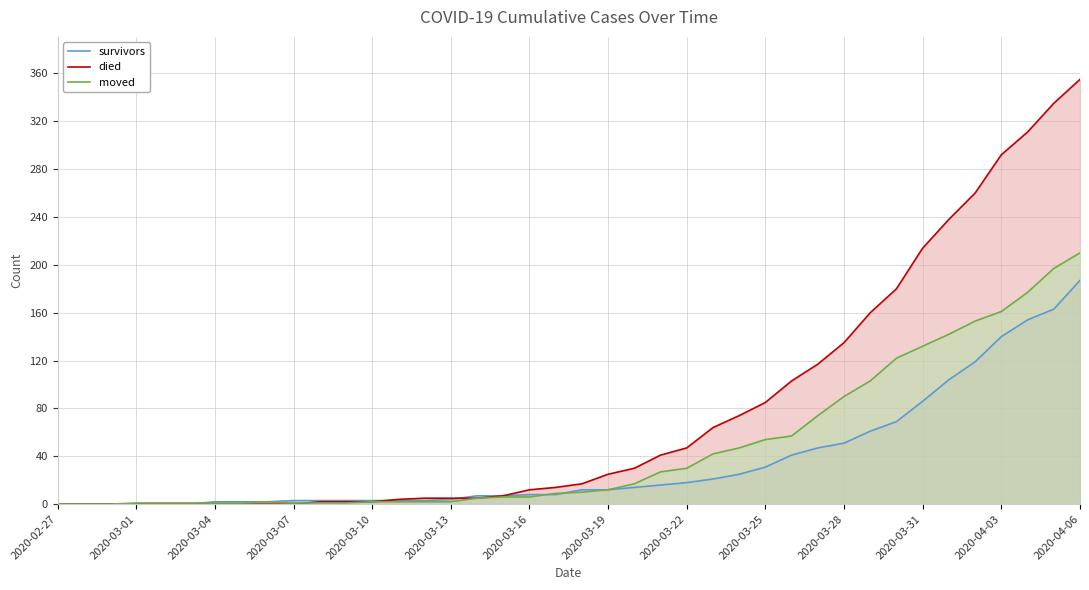

What is the average value of the moved series?

48